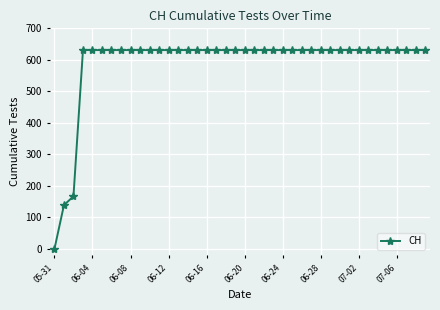

Does the chart have visible grid lines?

Yes